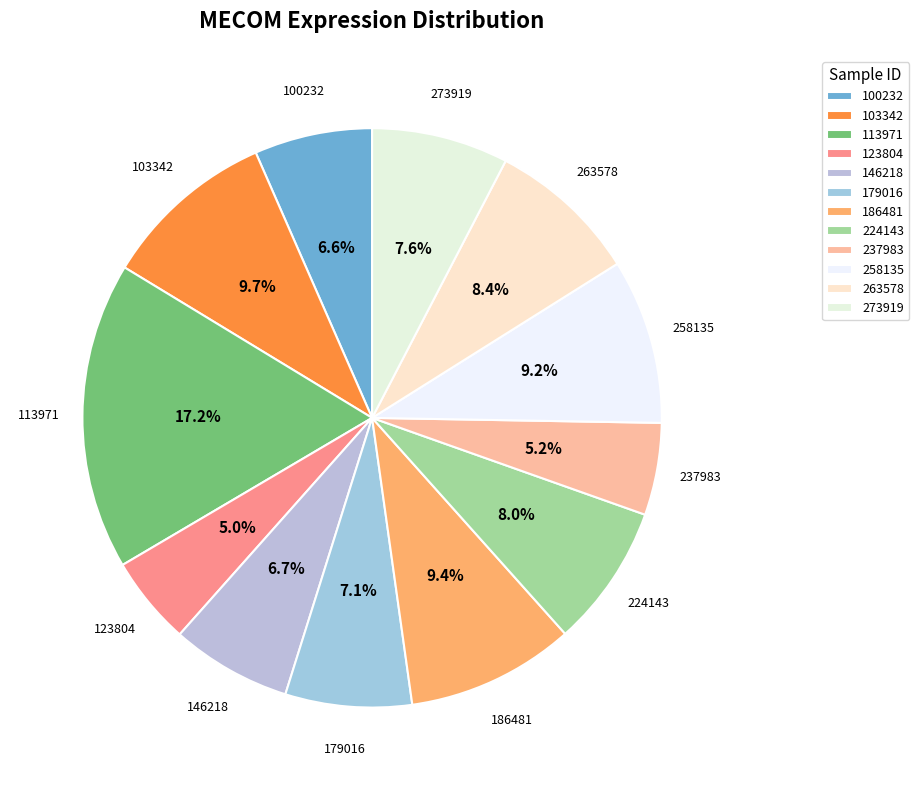

Do 146218 and 100232 together represent more than half of the pie?

No